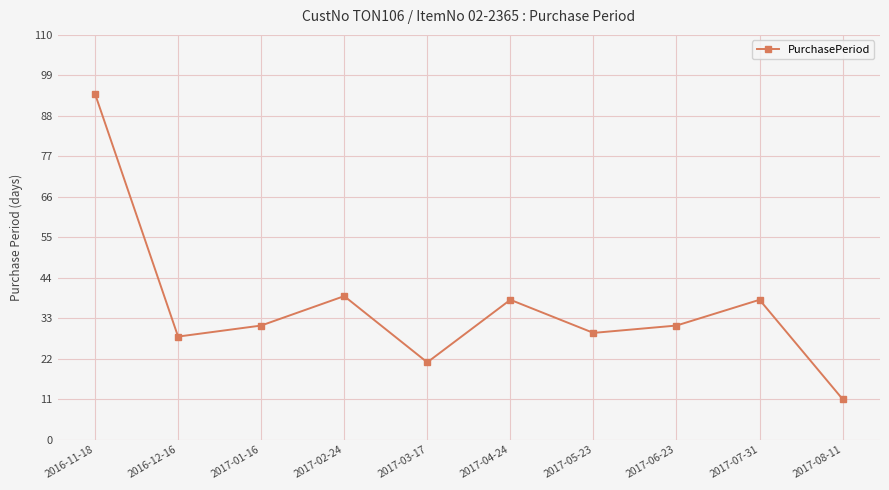

Is it true that the value at 2017-03-17 is 29?

False